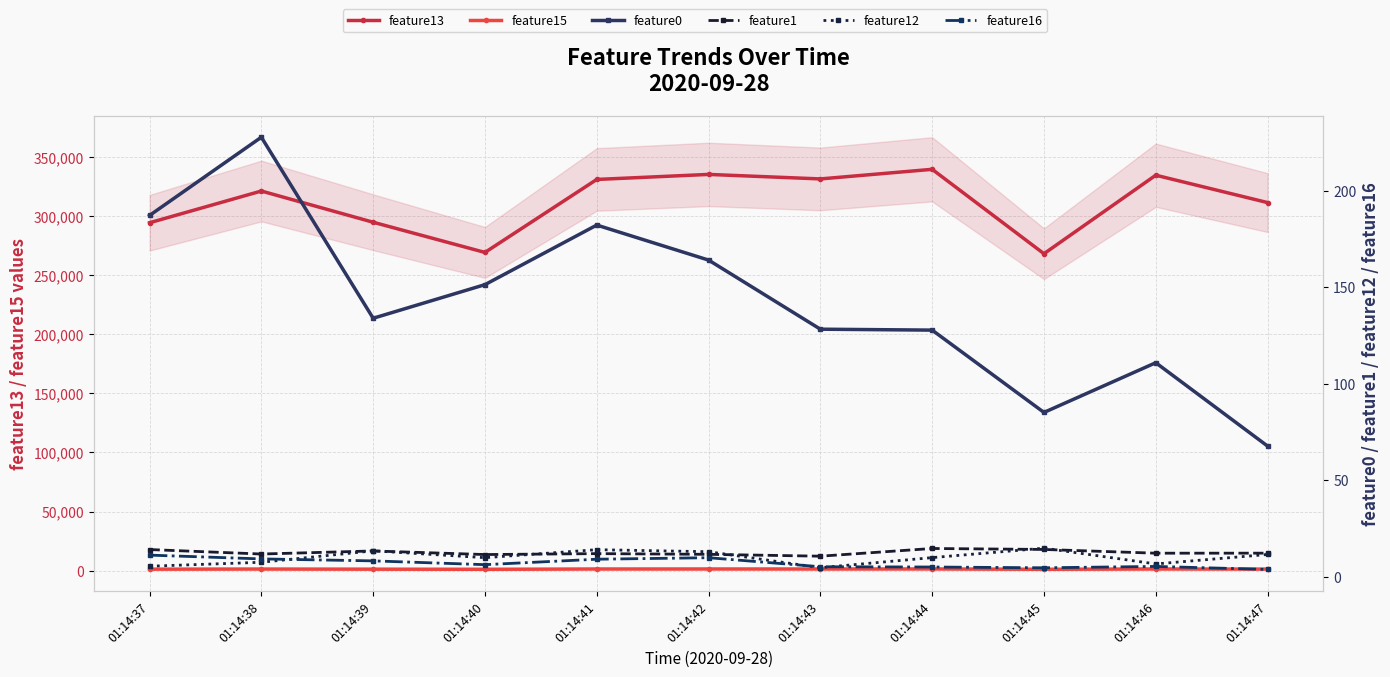

What is the difference between the feature16 values at 01:14:42 and 01:14:47?

6.1